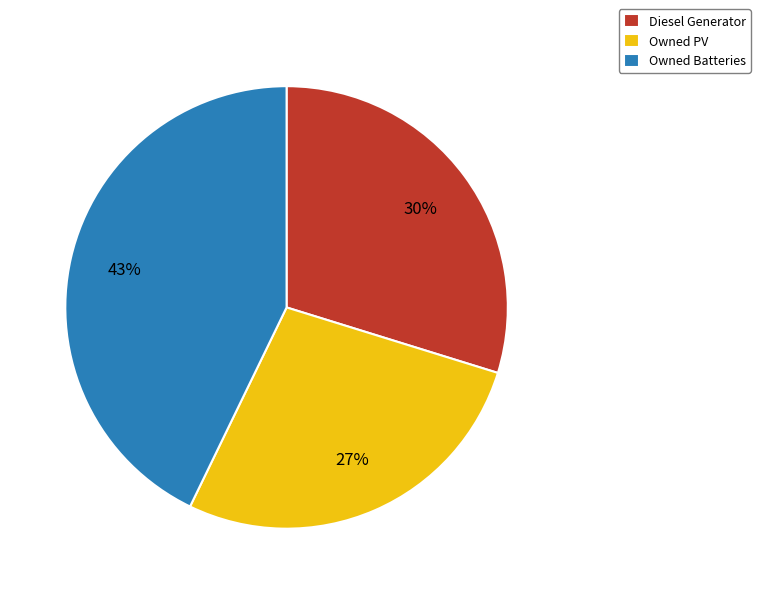

To the nearest percent, what is the combined percentage of Owned Batteries and Diesel Generator?

73%